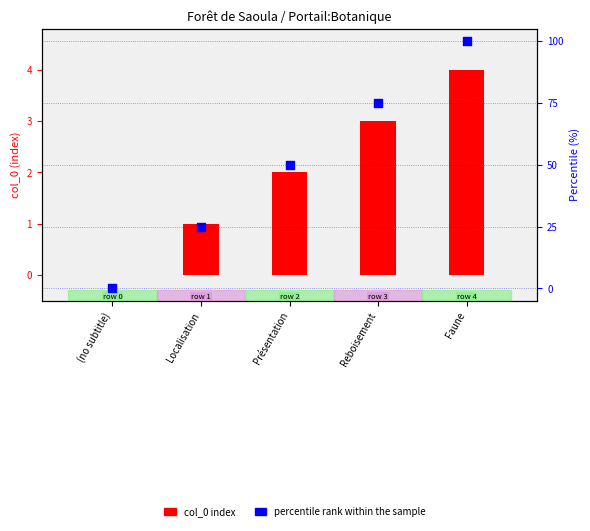

What are all the series names shown in the legend?

col_0 index, percentile rank within the sample